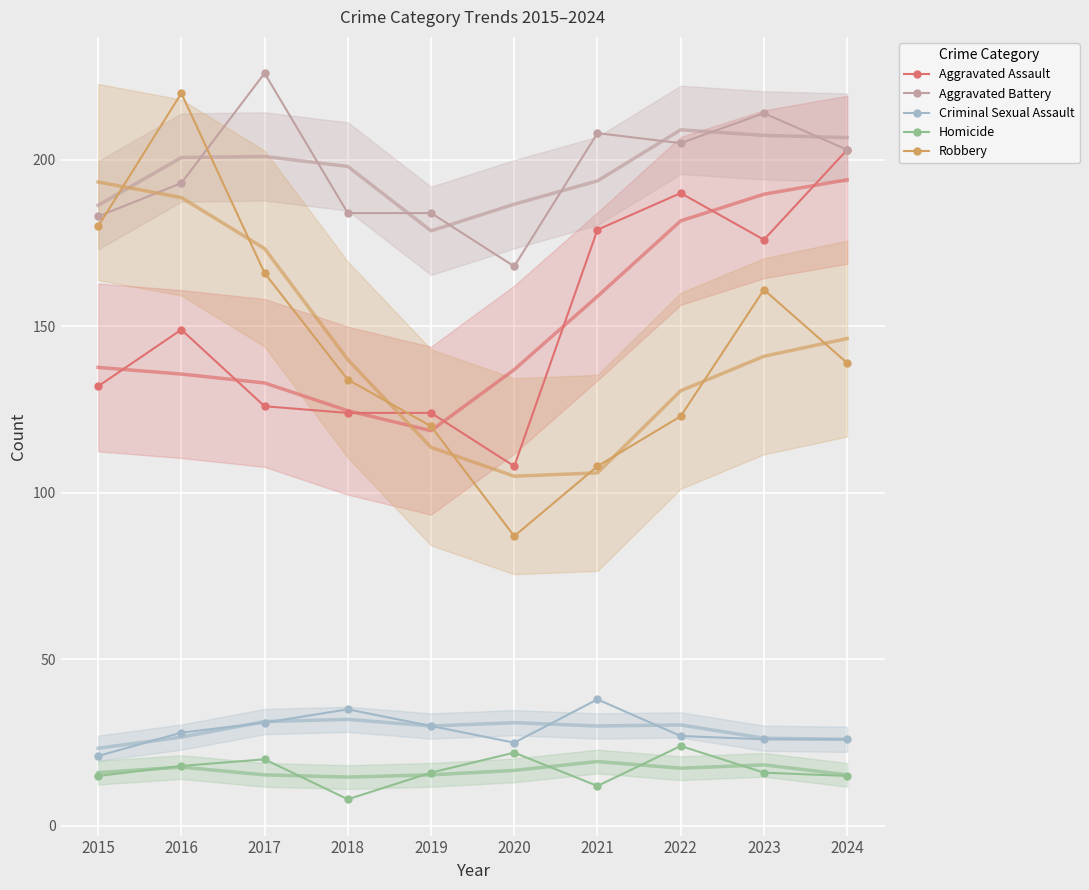

The value of Robbery at 2024 is 139. True or false?

True